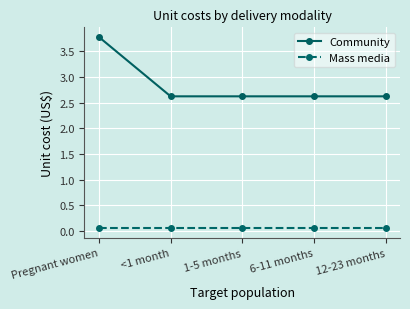

At which category is the sum across all series the highest?

Pregnant women